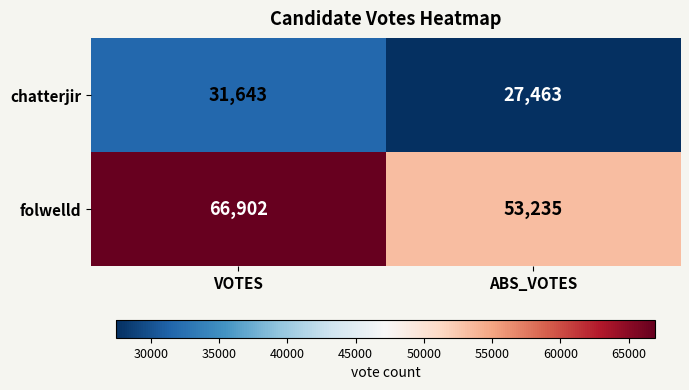

The chatterjir series shows 27463 at ABS_VOTES. True or false?

True